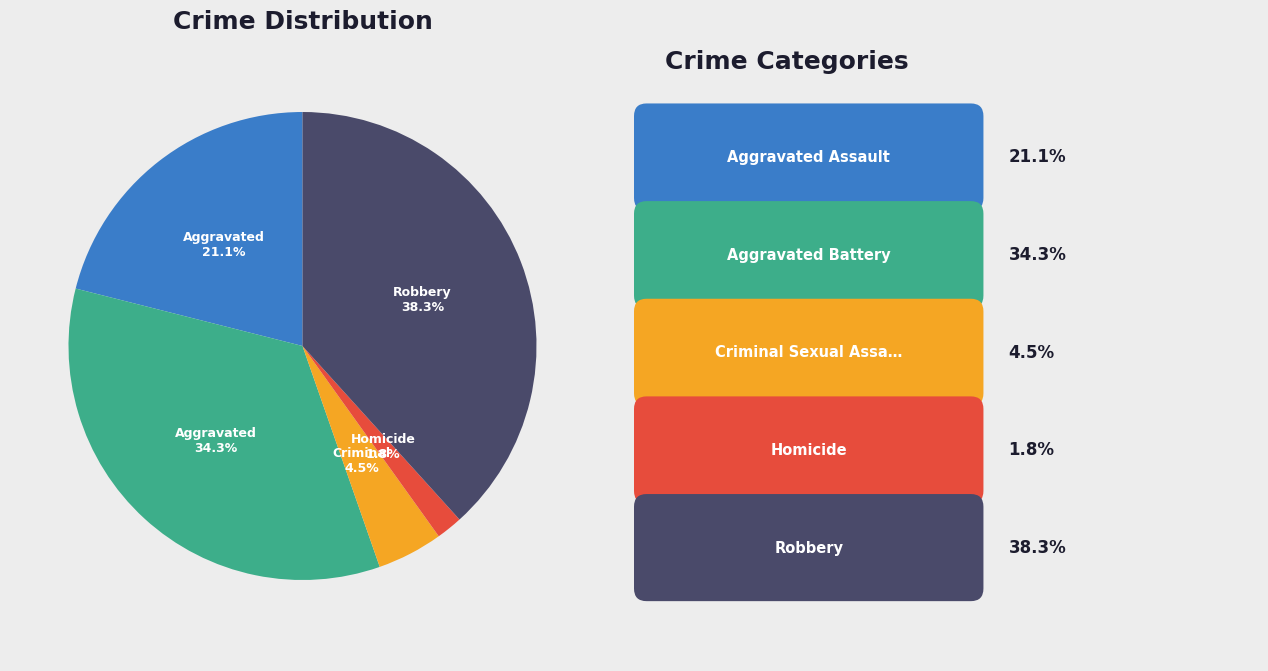

Does any single category account for the majority?

No